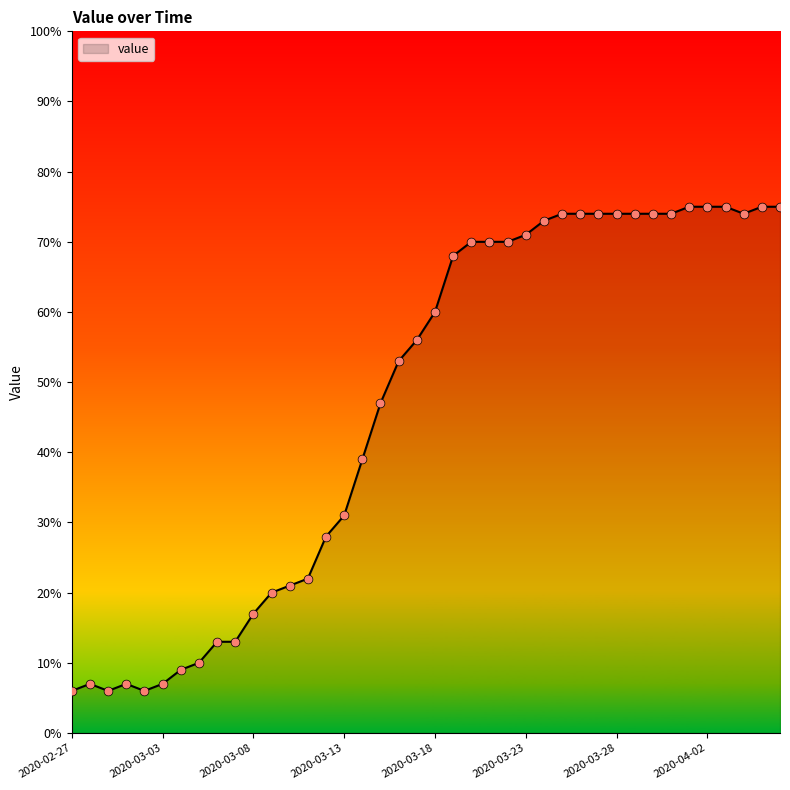

What is the difference between the maximum and minimum values?

69